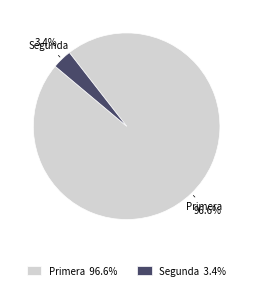

What percentage do Segunda 3.4% and Primera 96.6% together represent?

100.0%